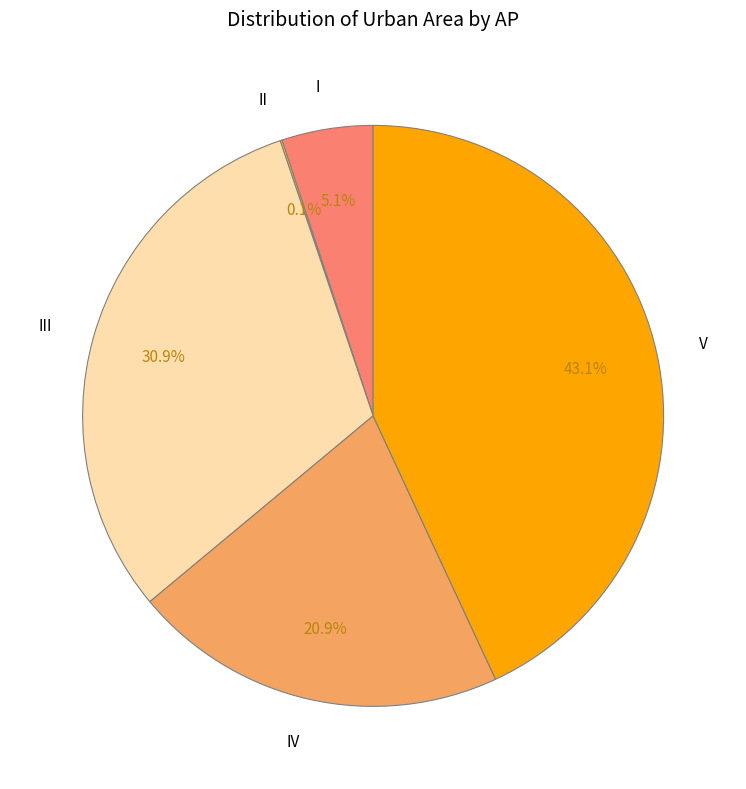

To the nearest percent, what portion does IV represent?

21%